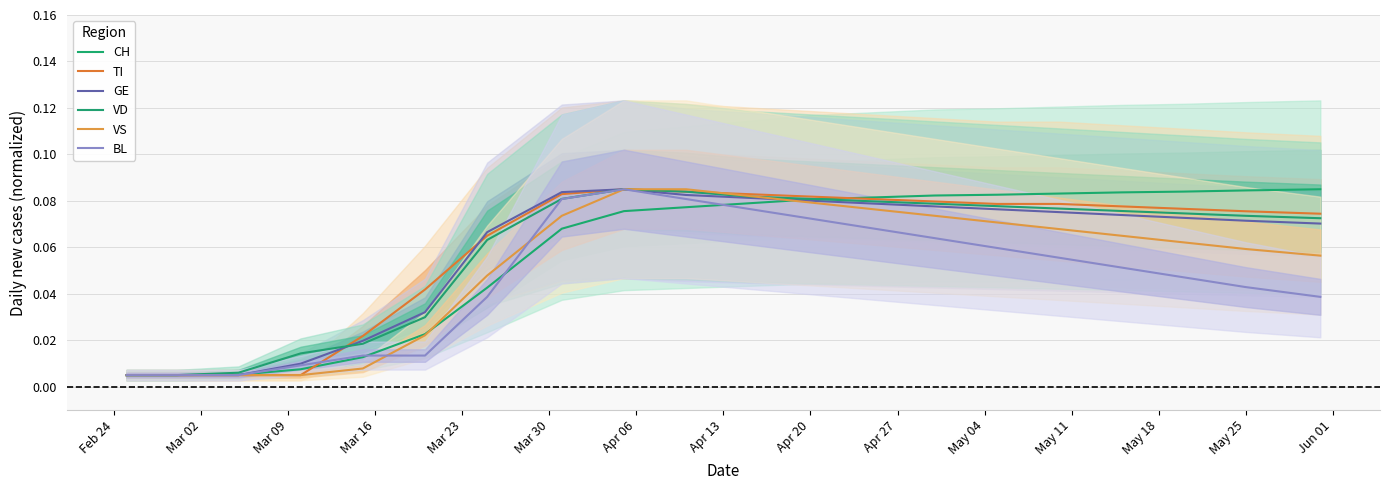

What is the sum of the BL values at 18 and Jun 01?

0.1